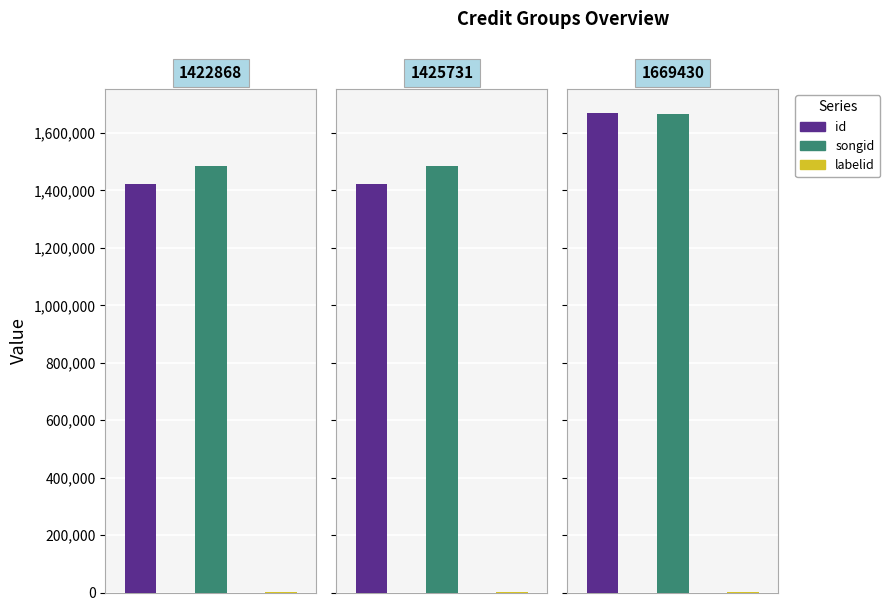

What are all the series names shown in the legend?

id, songid, labelid